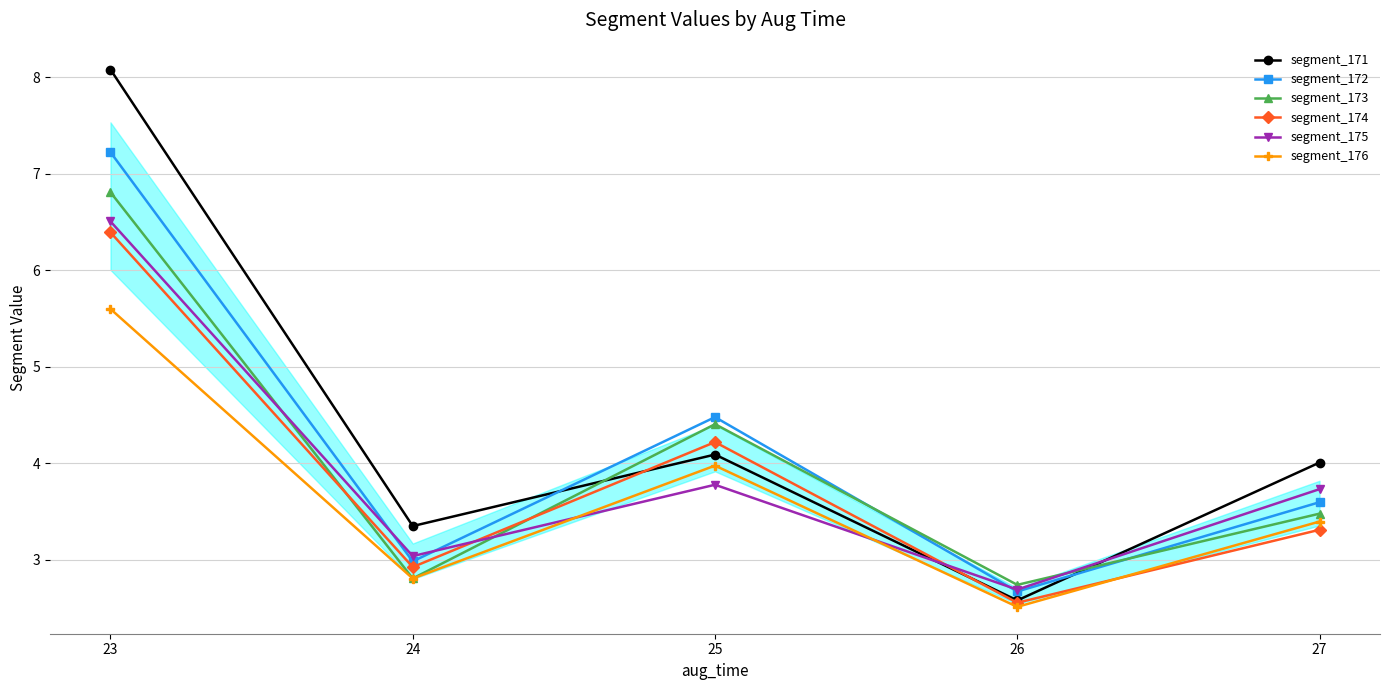

What are all the series names shown in the legend?

segment_171, segment_172, segment_173, segment_174, segment_175, segment_176